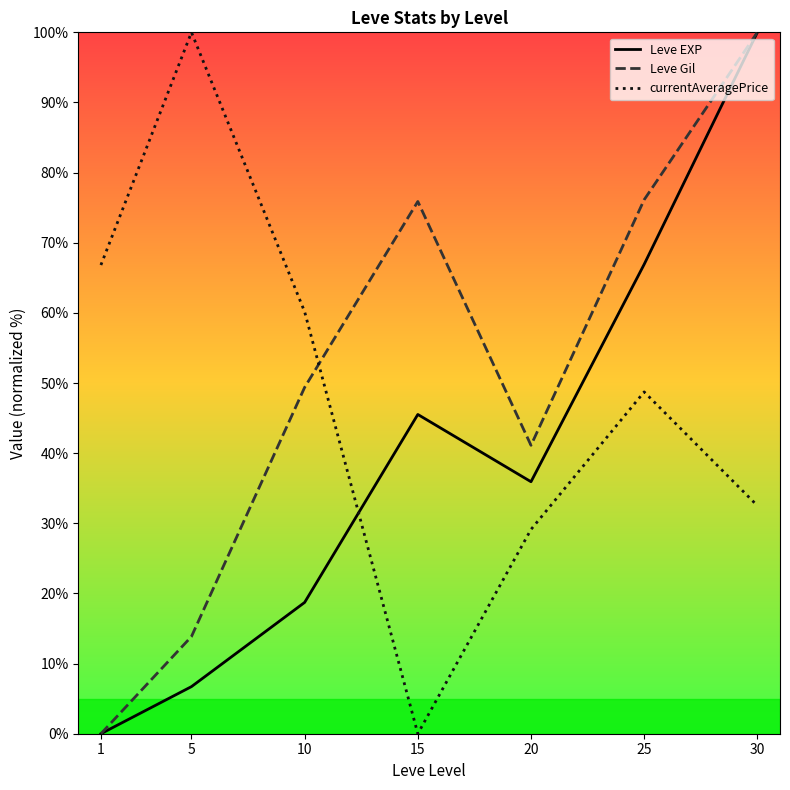

What is the difference between the Leve Gil values at 15 and 10?

26.5